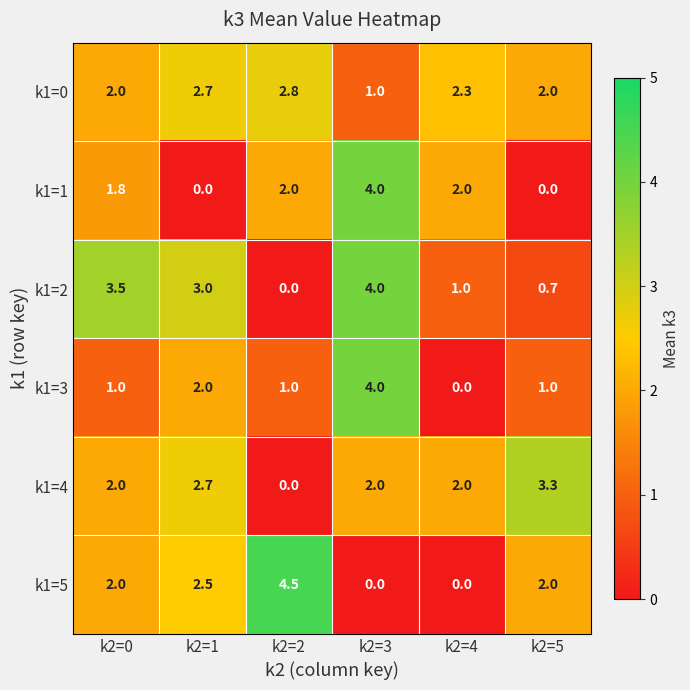

What is the difference between the second highest and second lowest values in the k1=1 series?

2.0